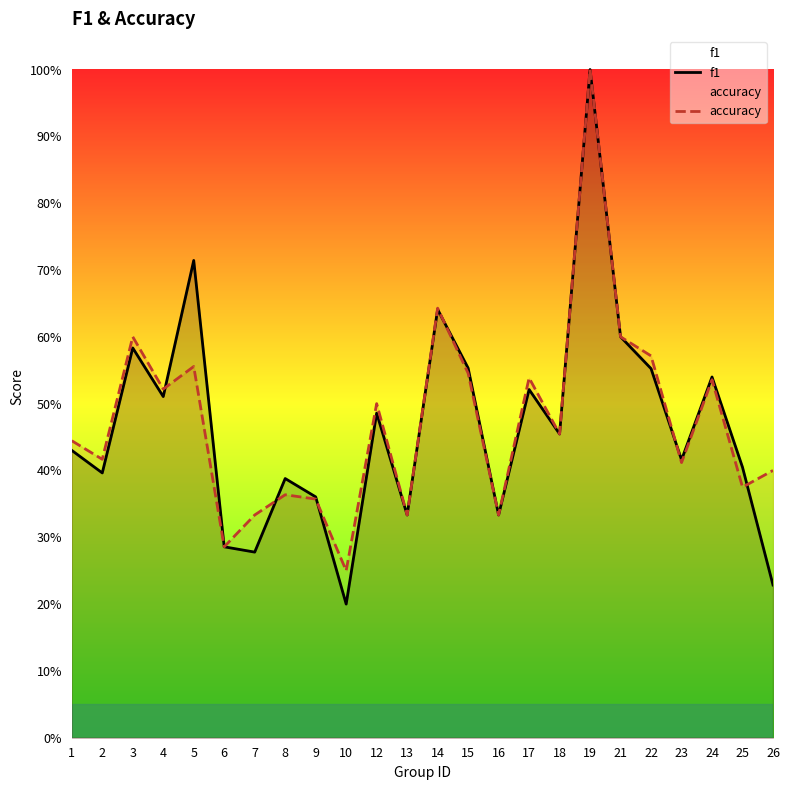

Reading left to right, list all the values displayed in this chart.

f1: 0.4	0.4	0.6	0.5	0.7	0.3	0.3	0.4	0.4	0.2	0.5	0.3	0.6	0.6	0.3	0.5	0.5	1.0	0.6	0.6	0.4	0.5	0.4	0.2
accuracy: 0.4	0.4	0.6	0.5	0.6	0.3	0.3	0.4	0.4	0.2	0.5	0.3	0.6	0.5	0.3	0.5	0.5	1.0	0.6	0.6	0.4	0.5	0.4	0.4